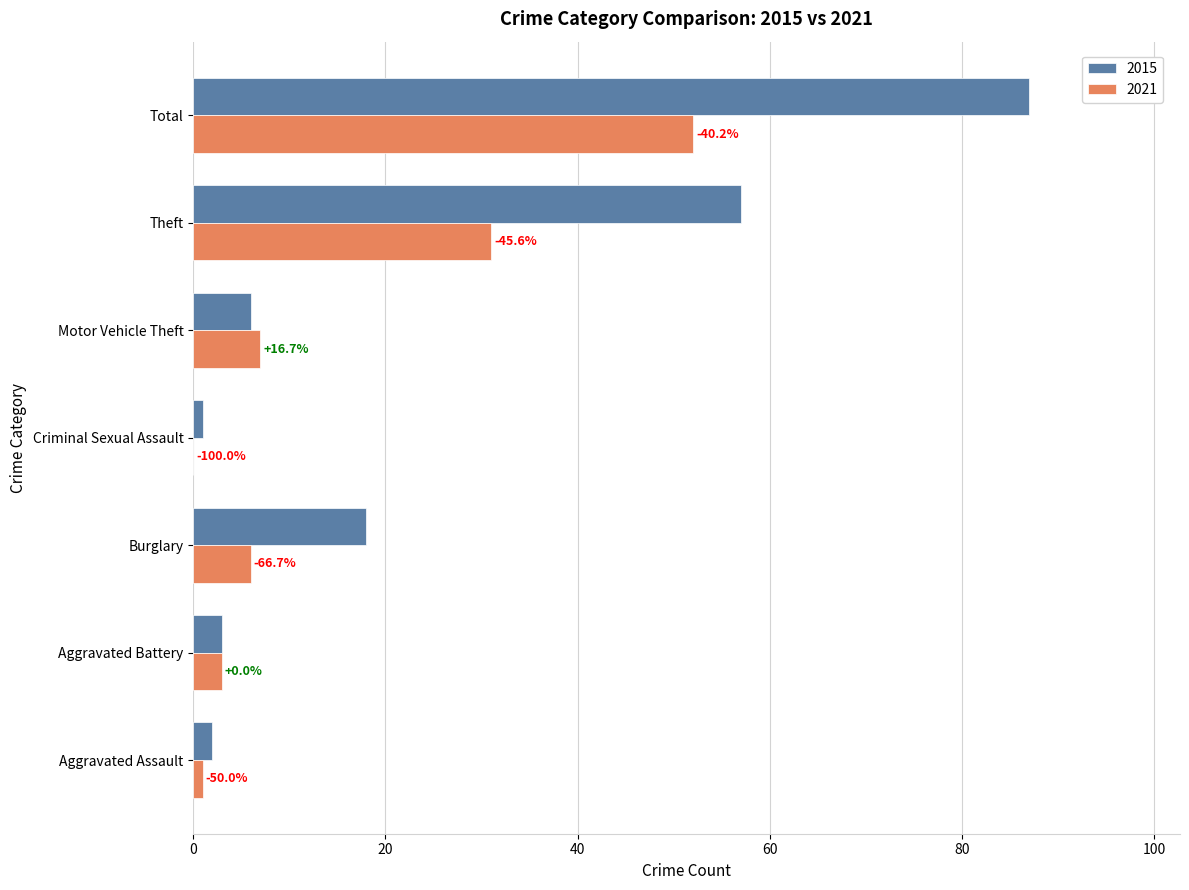

What is the sum of the 2021 values at Theft and Aggravated Battery?

34